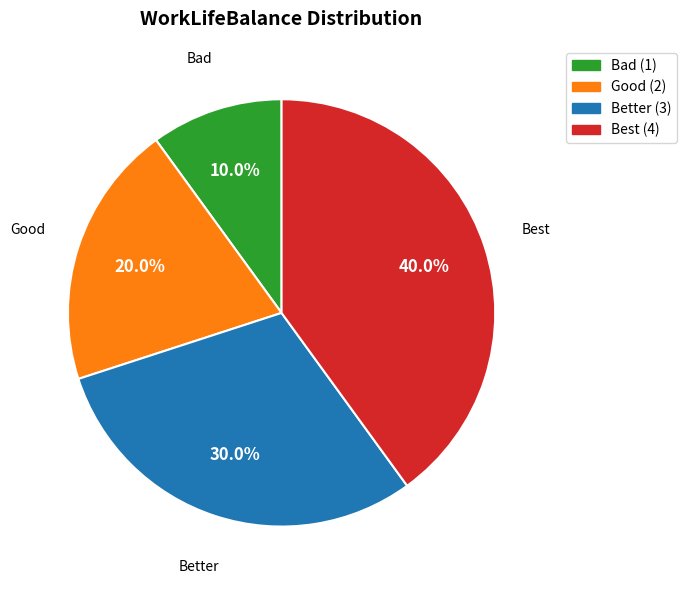

How many segments does this pie chart have?

4